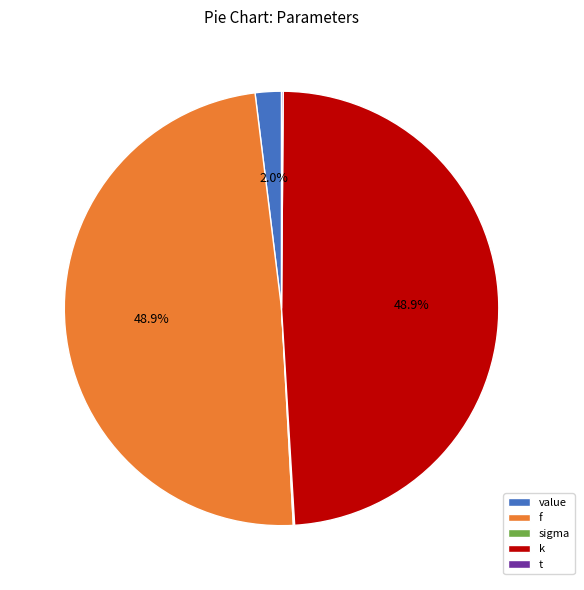

To the nearest percent, what is the combined percentage of f and k?

98%